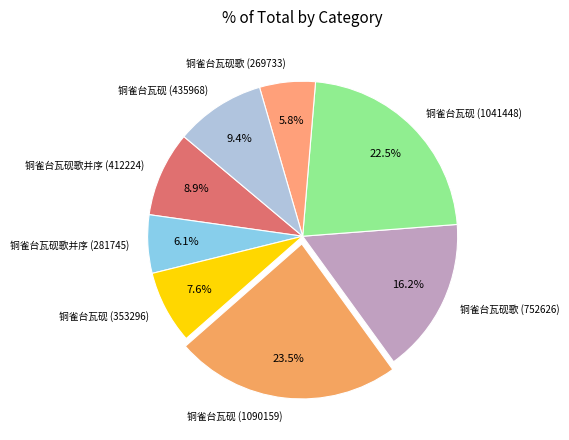

Count the number of slices in the pie.

8